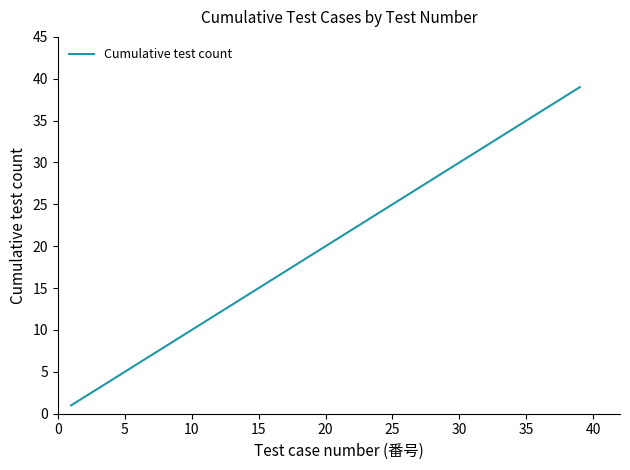

What is the maximum value shown in the chart?

39